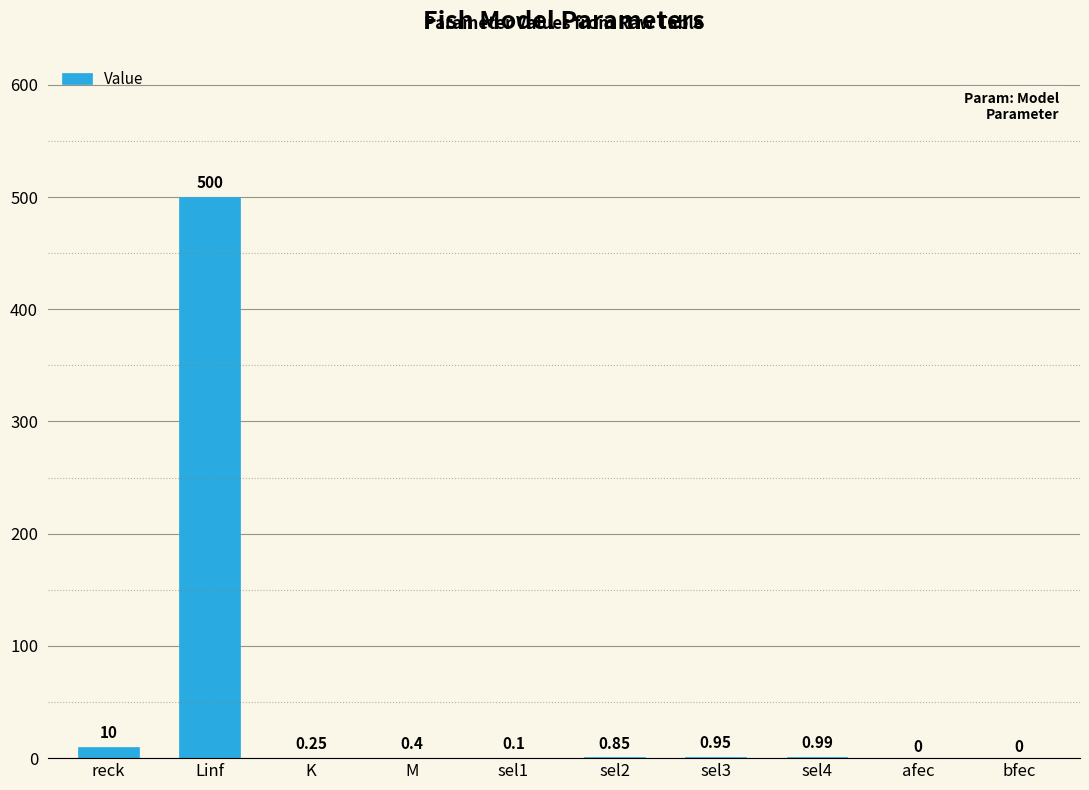

Between bfec and Linf, which is larger?

Linf